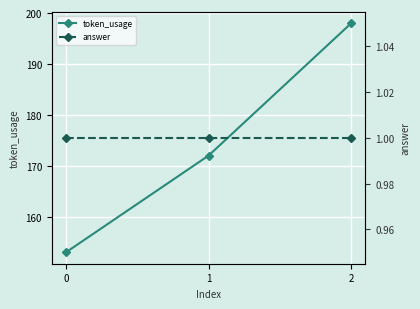

What is the total value across all series at 1?

173